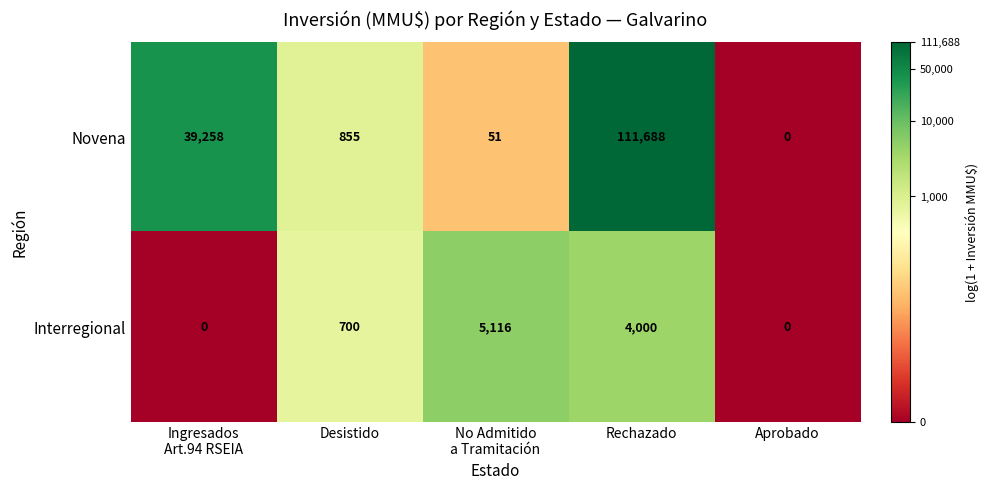

Which series changed the most between No Admitido
a Tramitación and Rechazado?

Novena